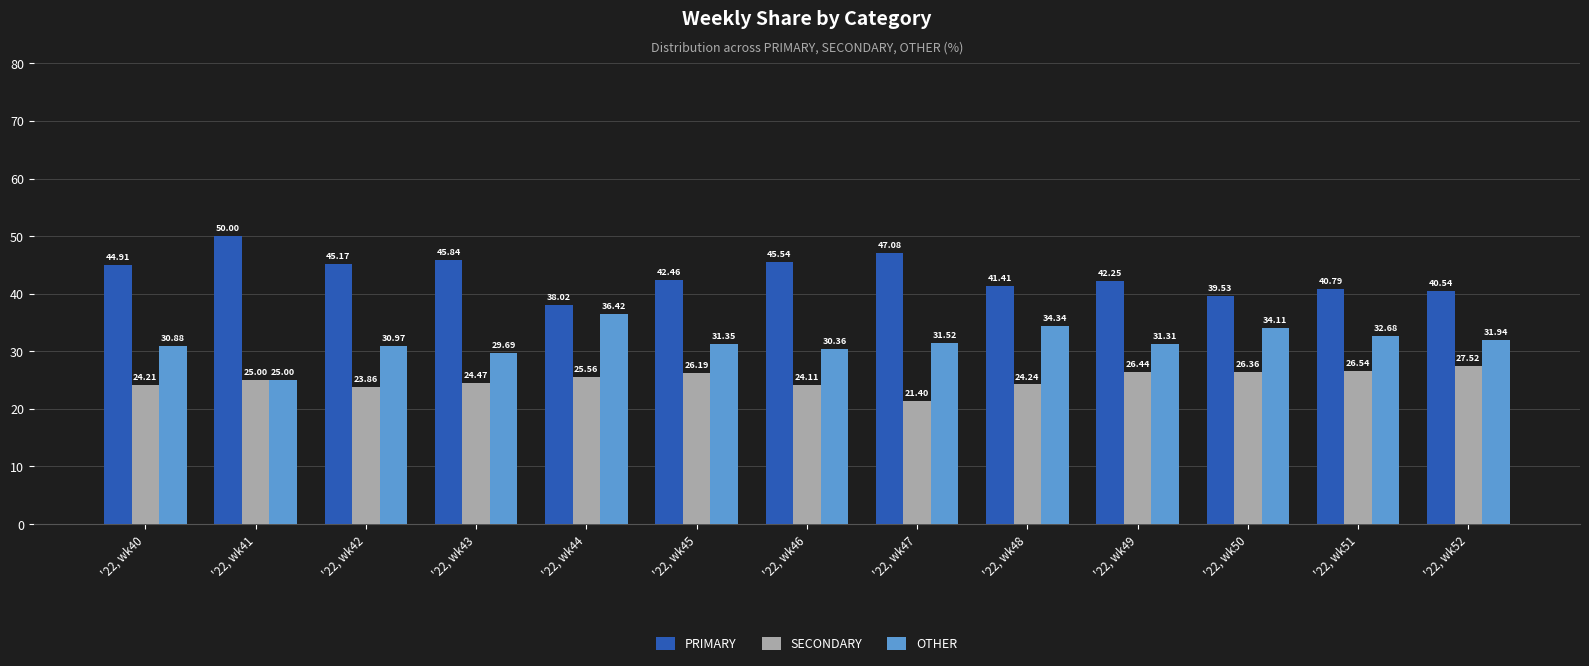

What is the value of the OTHER bar at the 12th from the left?

32.7